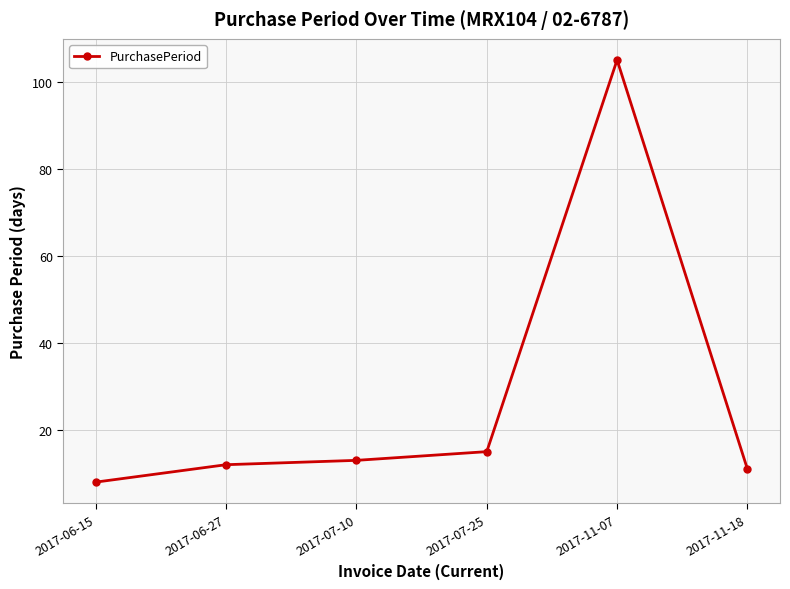

What is the value of the 6th point from the left?

11